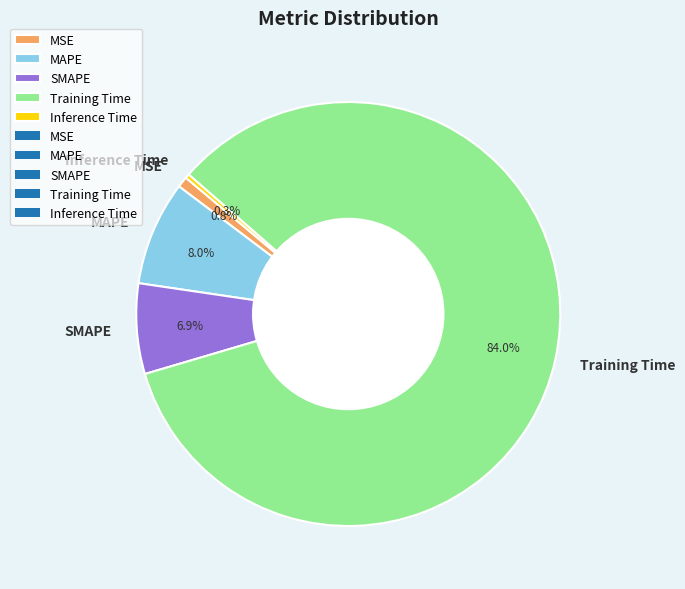

What percentage is NOT represented by MSE?

99.2%